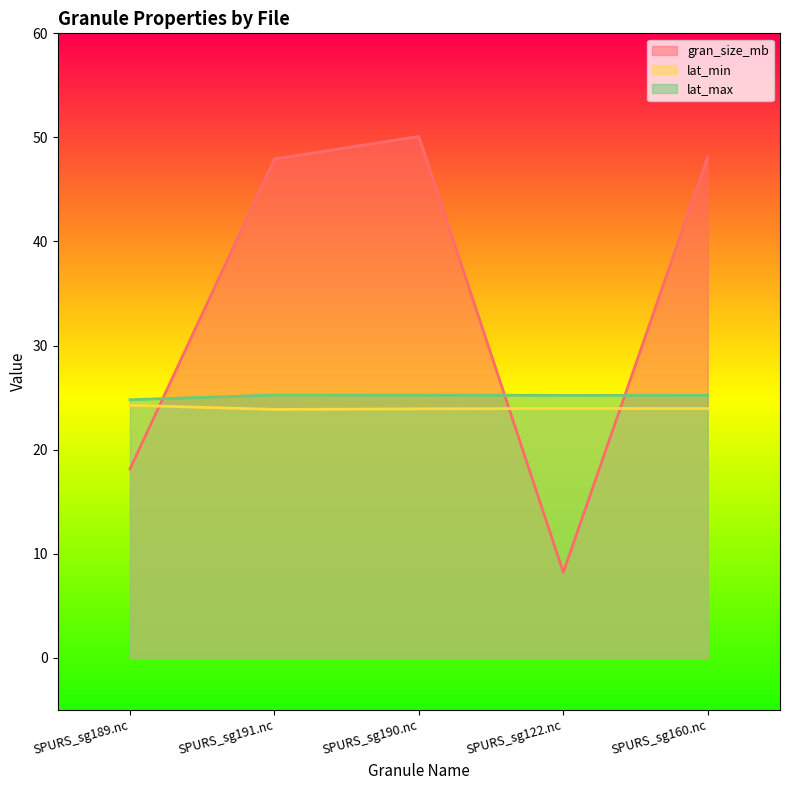

How many categories are shown in the chart?

5